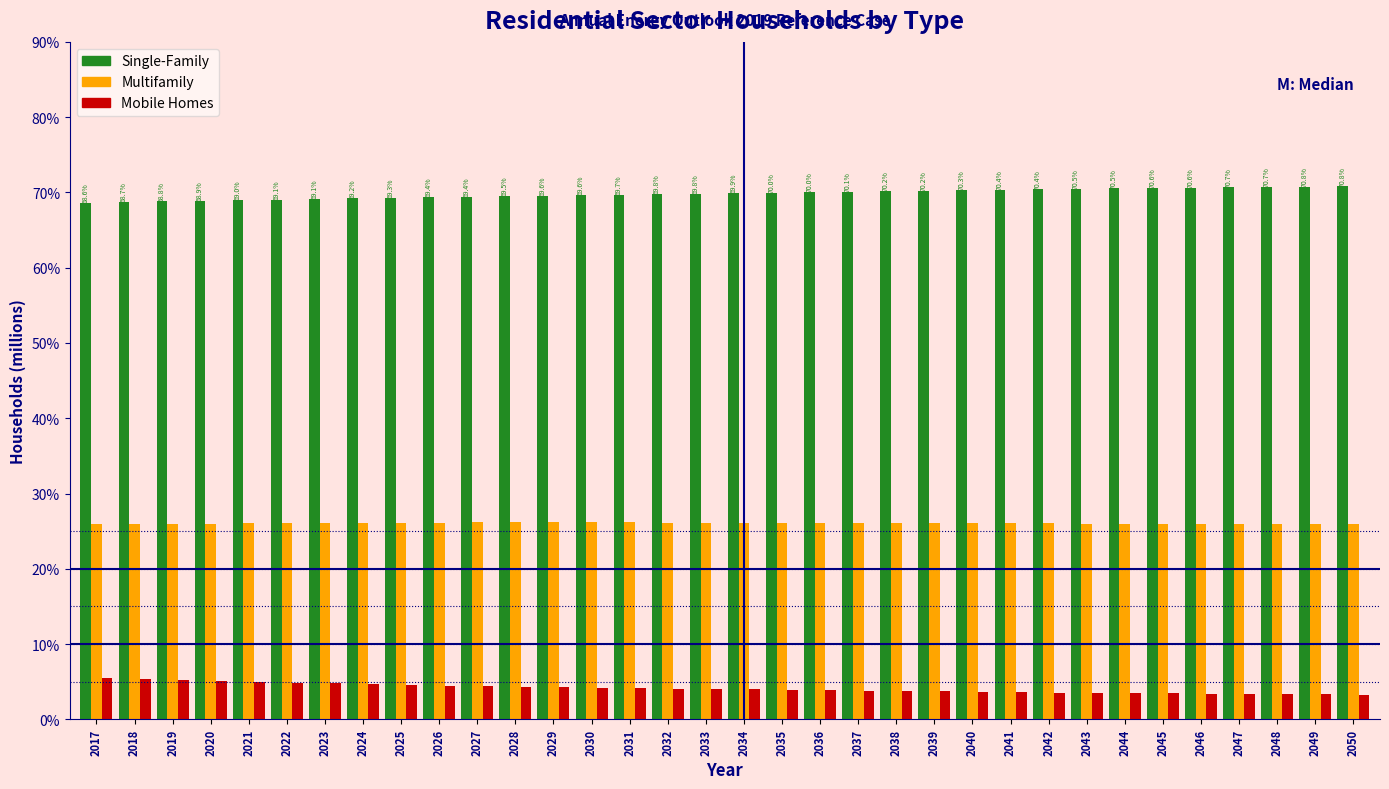

List the series in order of their overall mean, highest first.

Single-Family, Multifamily, Mobile Homes